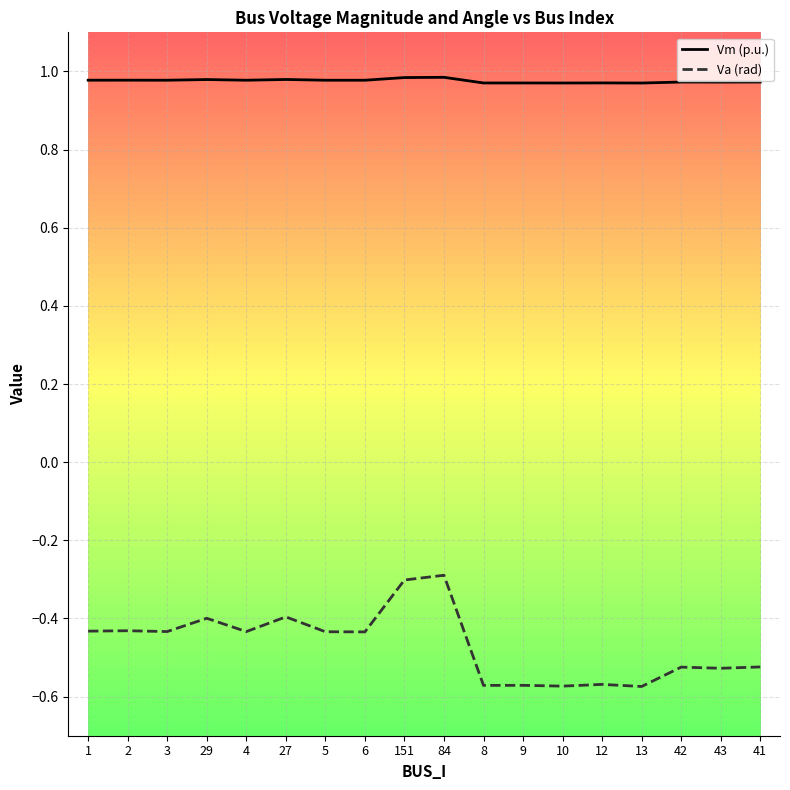

Rank the series at 84 from lowest to highest value.

Va (rad), Vm (p.u.)